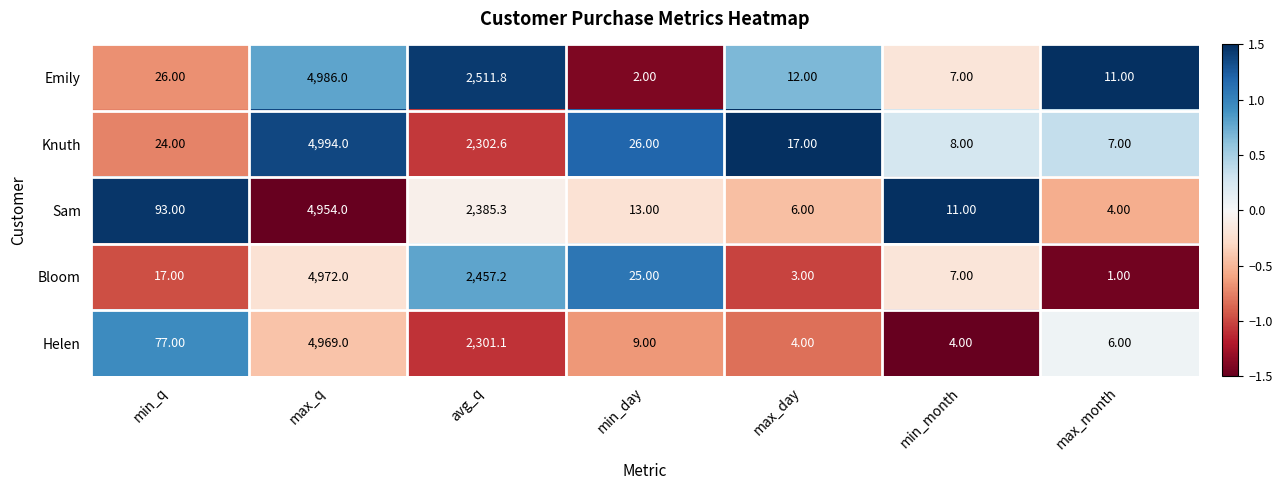

What is the difference between the highest and lowest values at min_q?

76.0